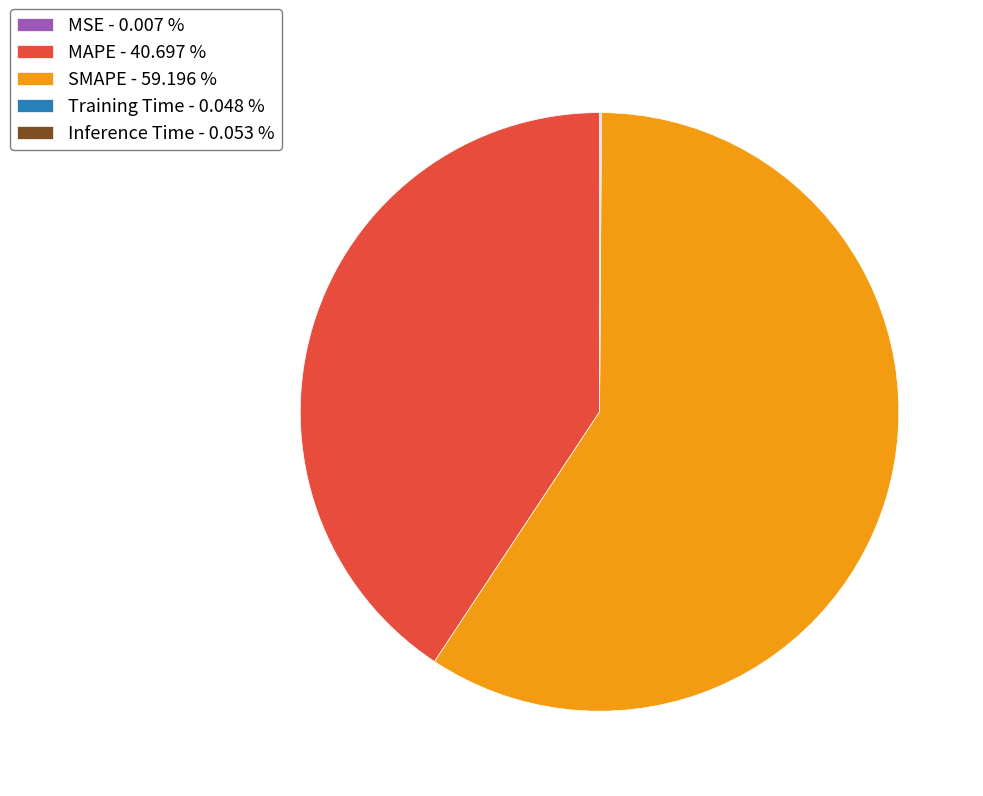

Which category accounts for the majority?

SMAPE